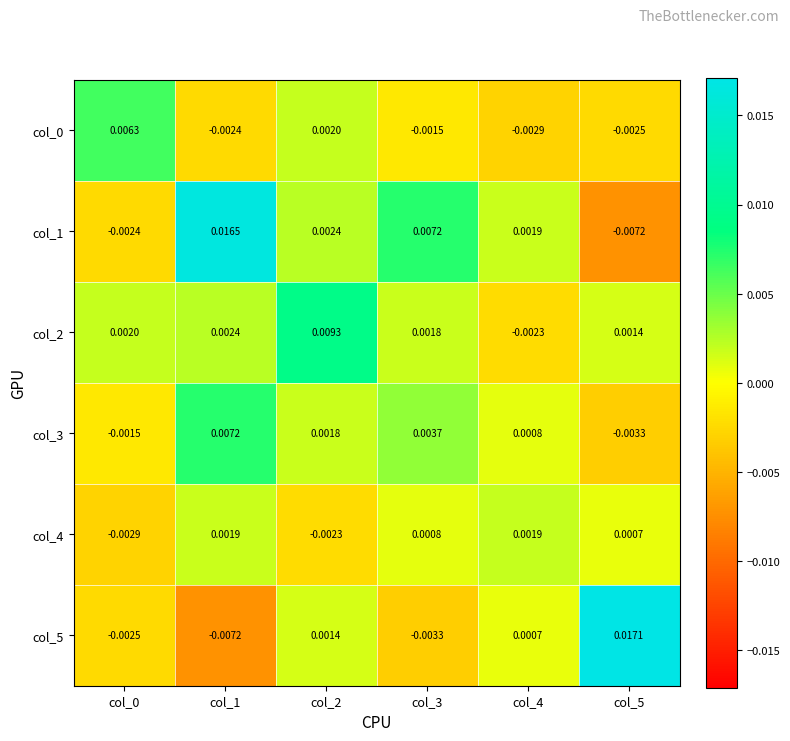

Is the value of col_3 at col_3 greater than the value of col_1 at col_5?

Yes